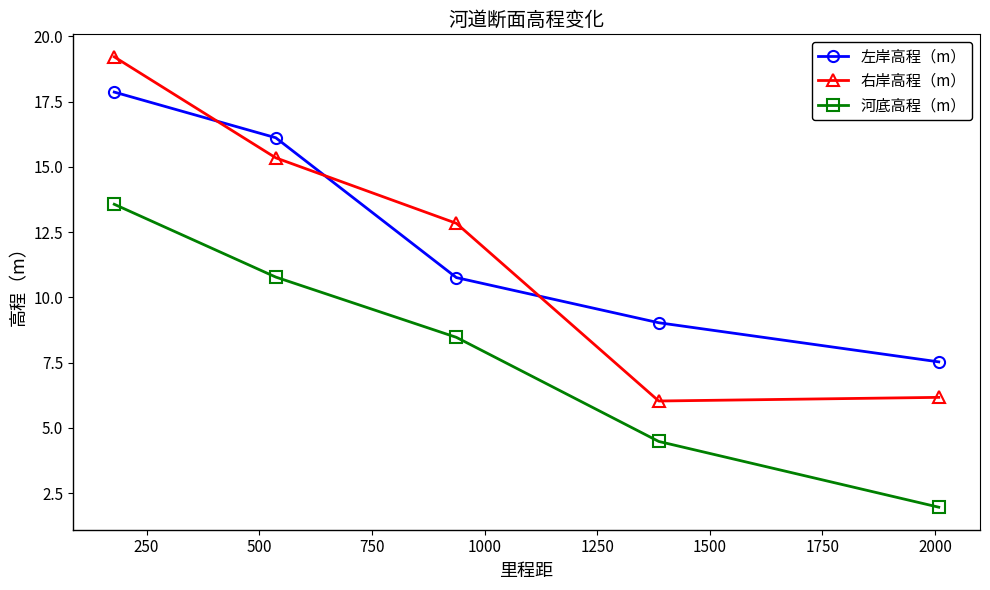

What is the greatest value displayed?

19.2